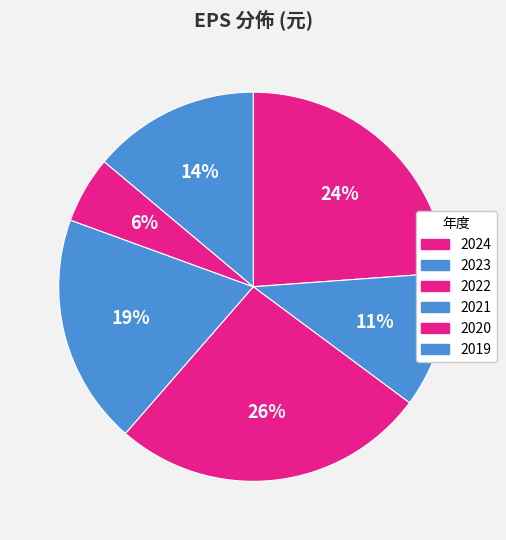

How many slices are in this pie chart?

6